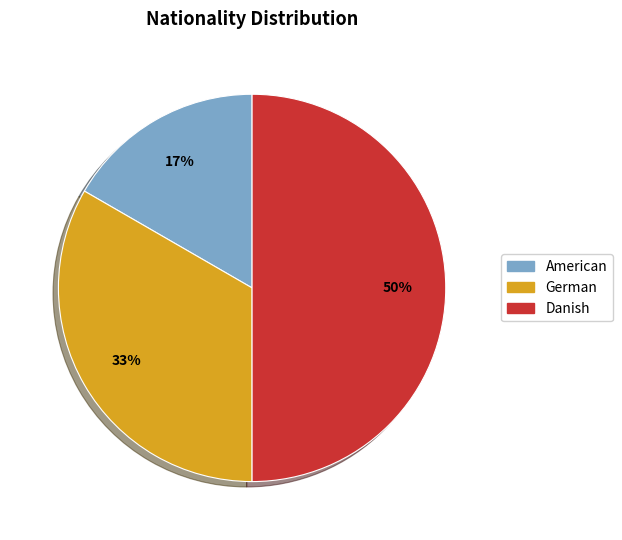

To the nearest percent, what is the difference between the largest and smallest slice percentages?

33%